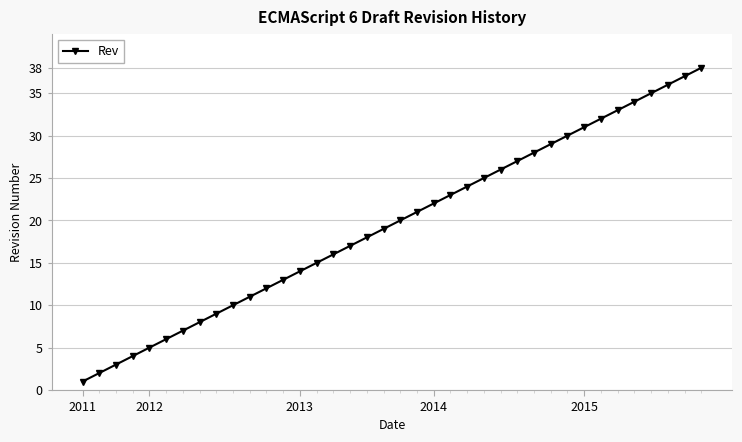

True or false: there are more than 0 points higher than both neighbors.

False